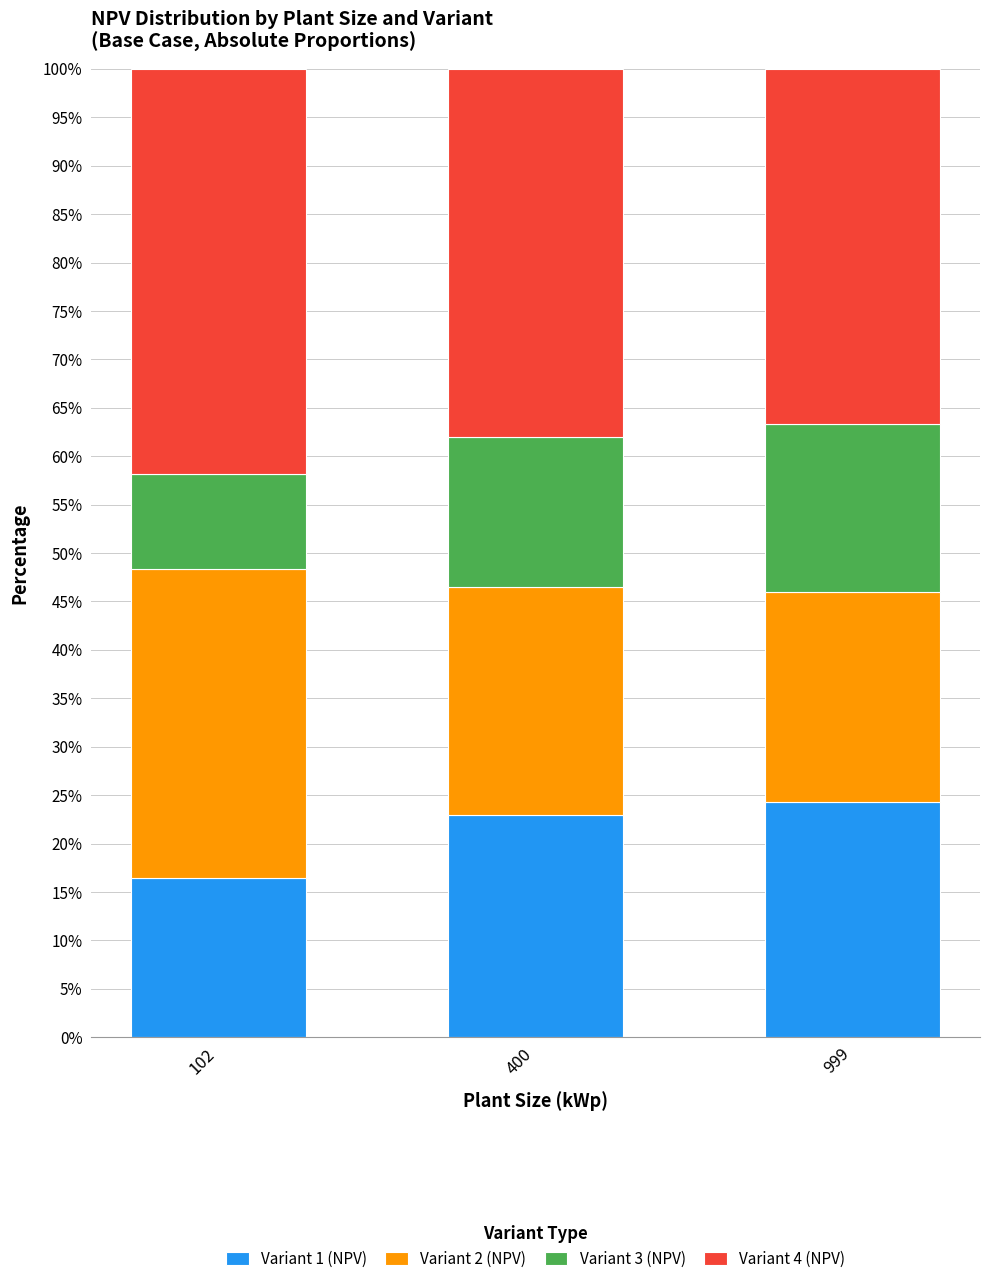

True or false: Variant 1 (NPV) has a value of 23.0 at 400.

True